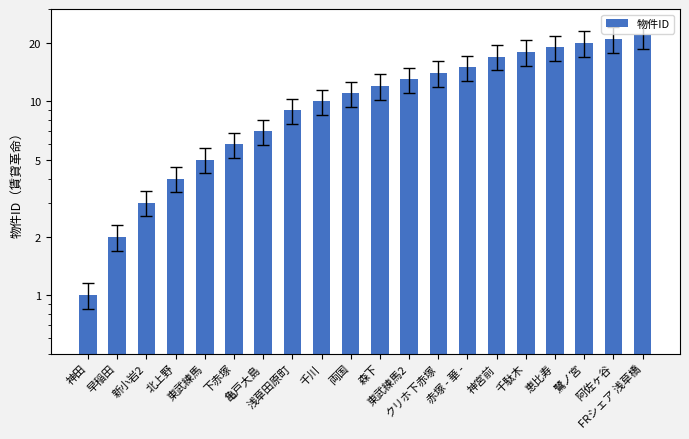

Which has a higher value, 東武練馬 or 赤塚 - 華 -?

赤塚 - 華 -